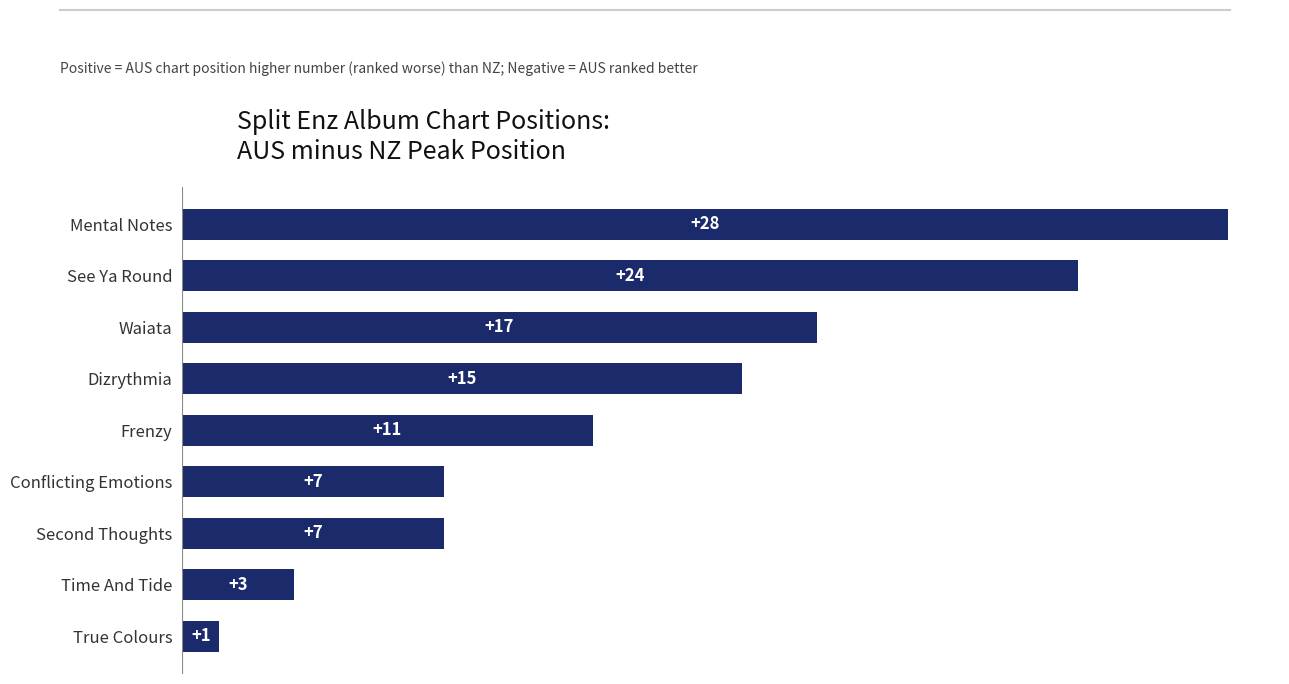

Is it true that the value at Second Thoughts is 7?

True